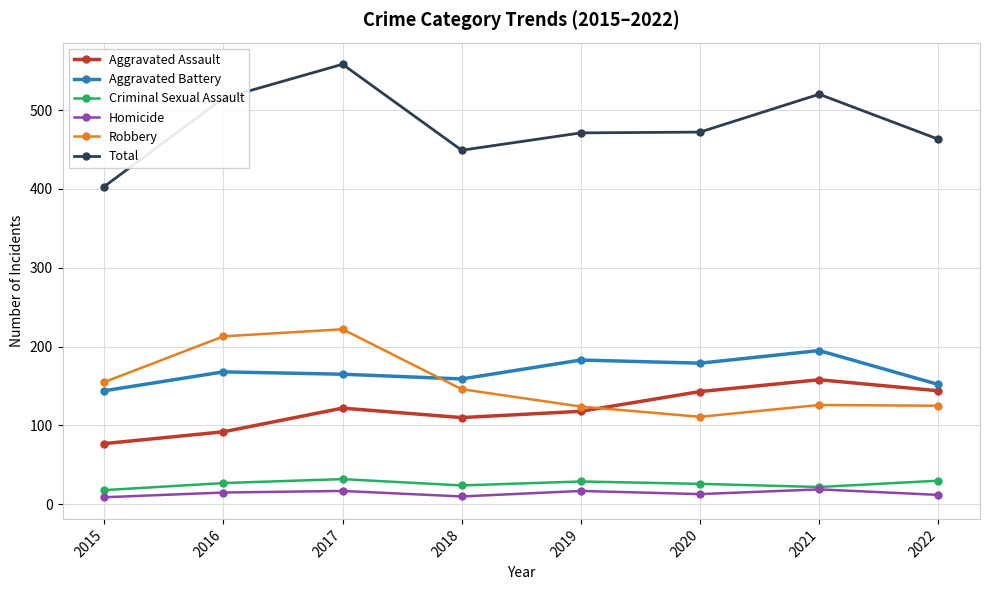

What are all the series names shown in the legend?

Aggravated Assault, Aggravated Battery, Criminal Sexual Assault, Homicide, Robbery, Total